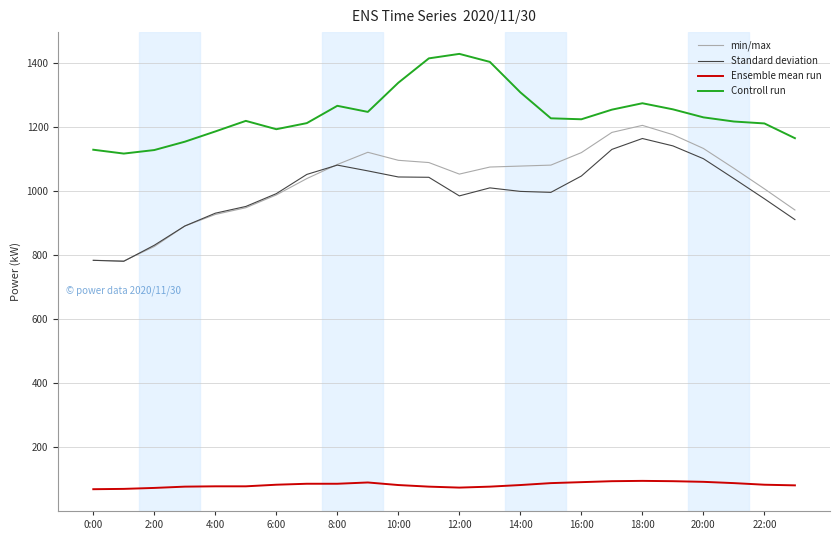

True or false: Controll run and min/max intersect in this chart.

False